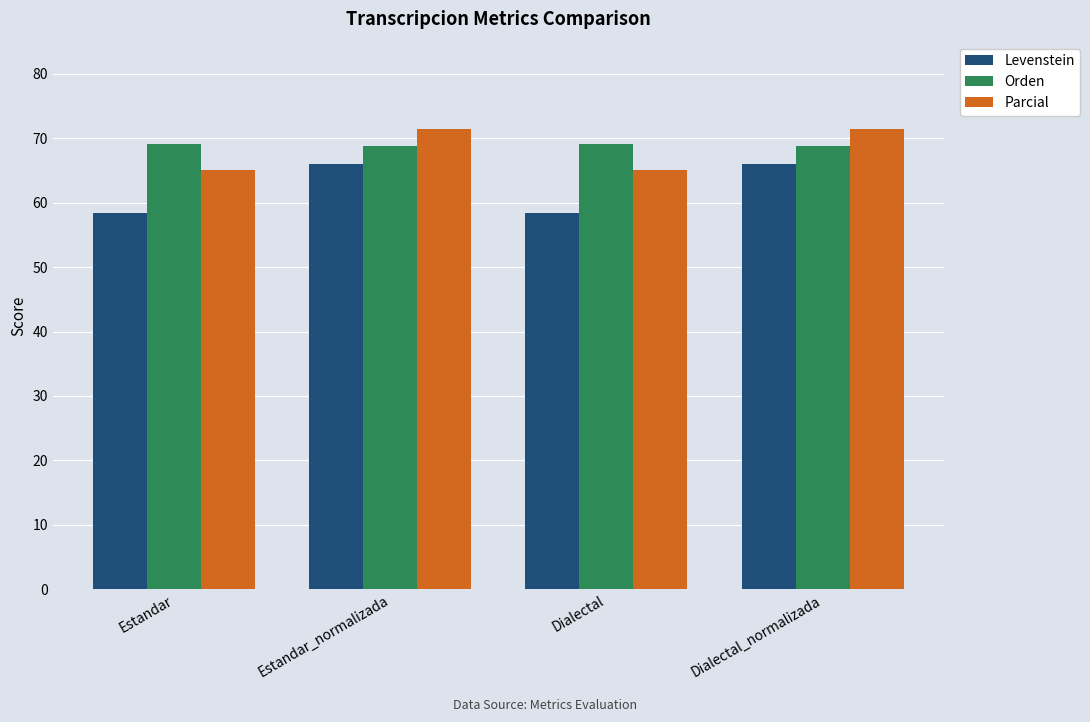

Rank the series at Estandar_normalizada from highest to lowest value.

Parcial, Orden, Levenstein